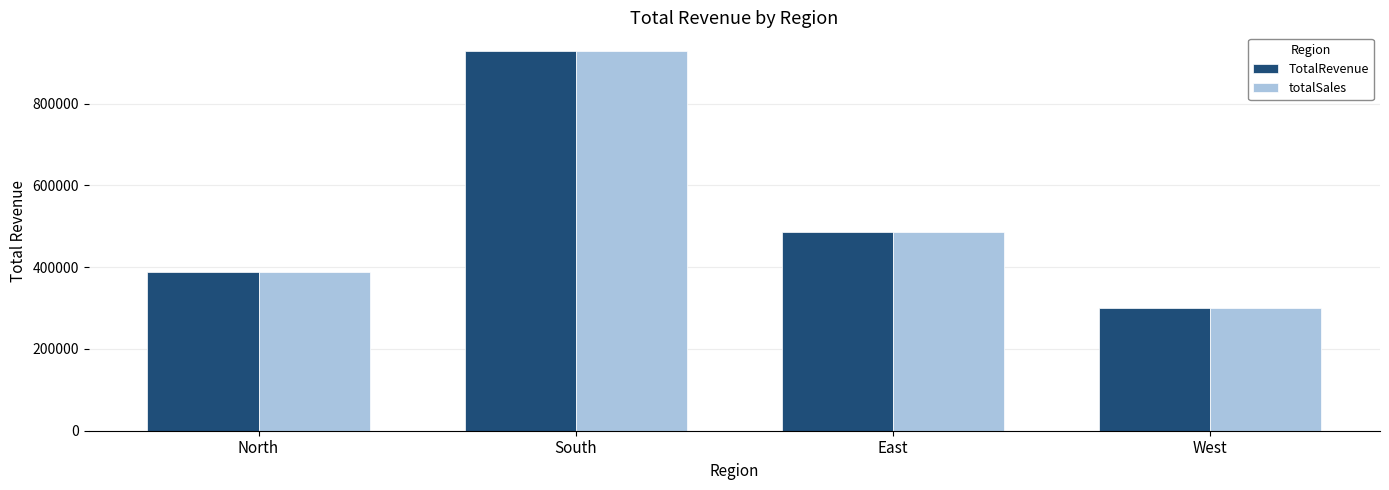

What is the total value across all series at West?

600690